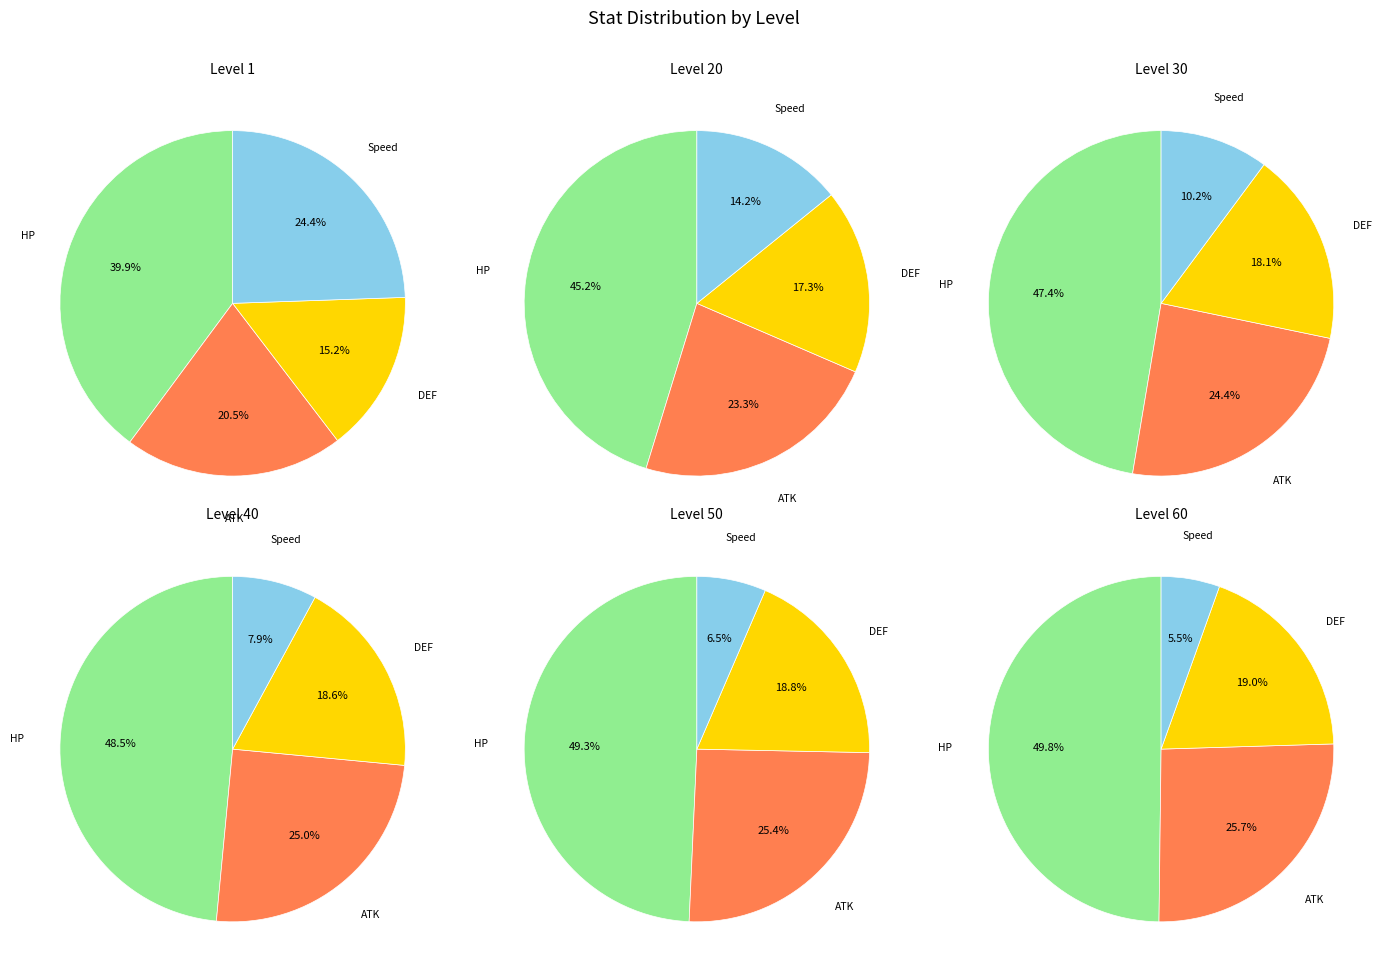

Does 30 account for over 50% of the chart?

No